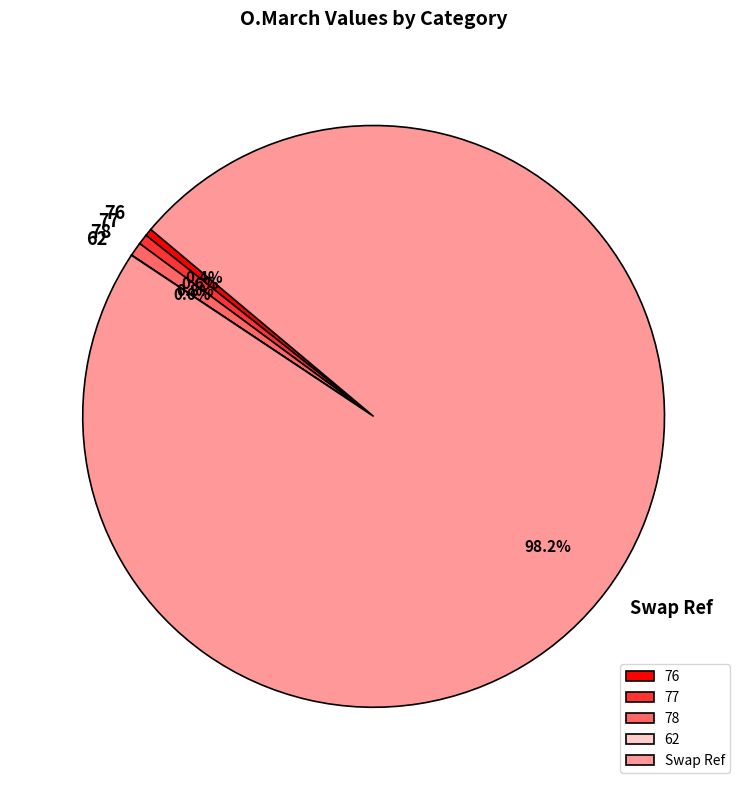

What is the largest slice in the pie chart?

Swap Ref